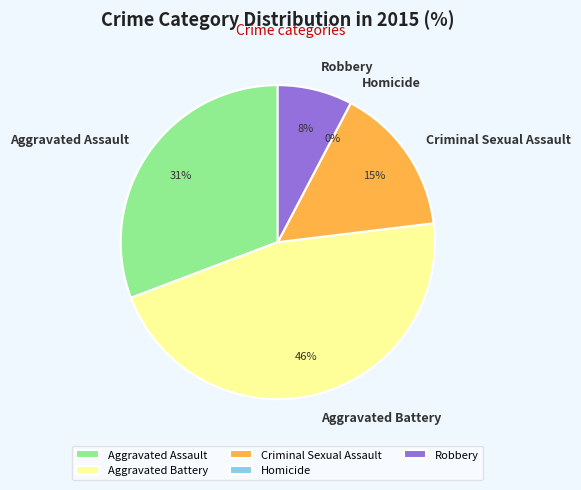

Is there any slice that represents more than half of the pie?

No